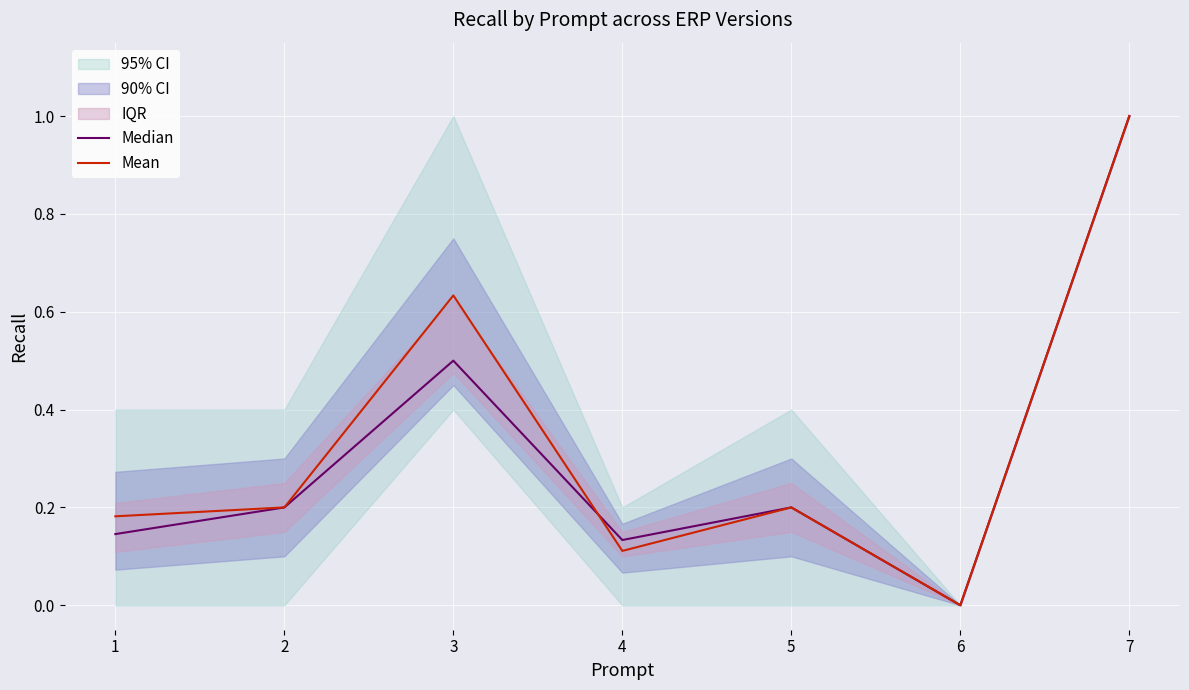

Is it true that Median equals 0.0 at 6?

True